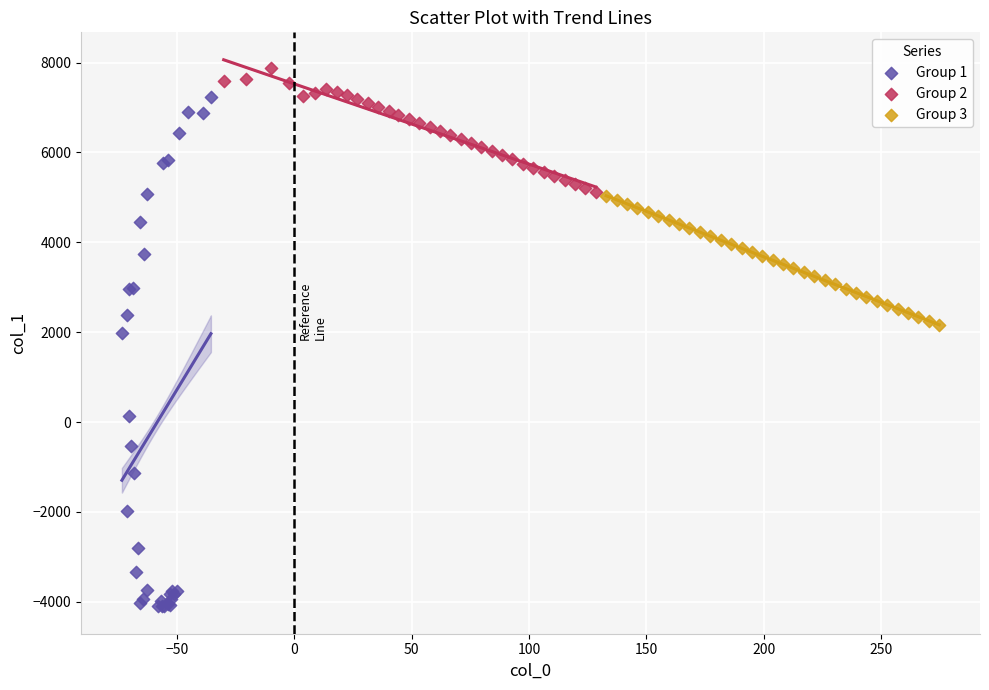

Which series has the widest spread of Y values?

Group 1